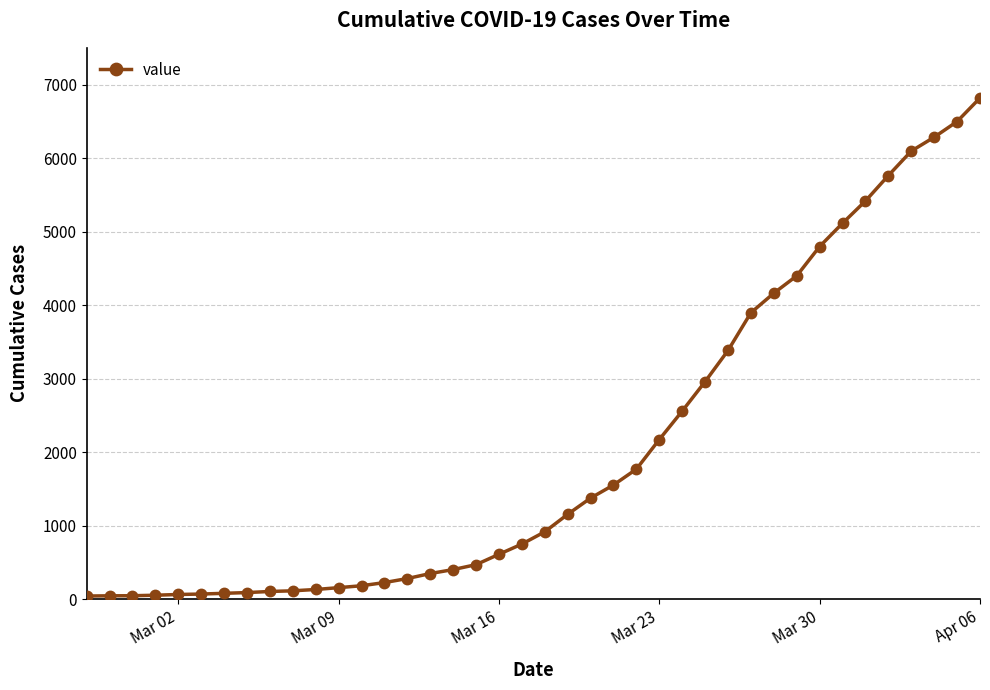

What is the average value?

2033